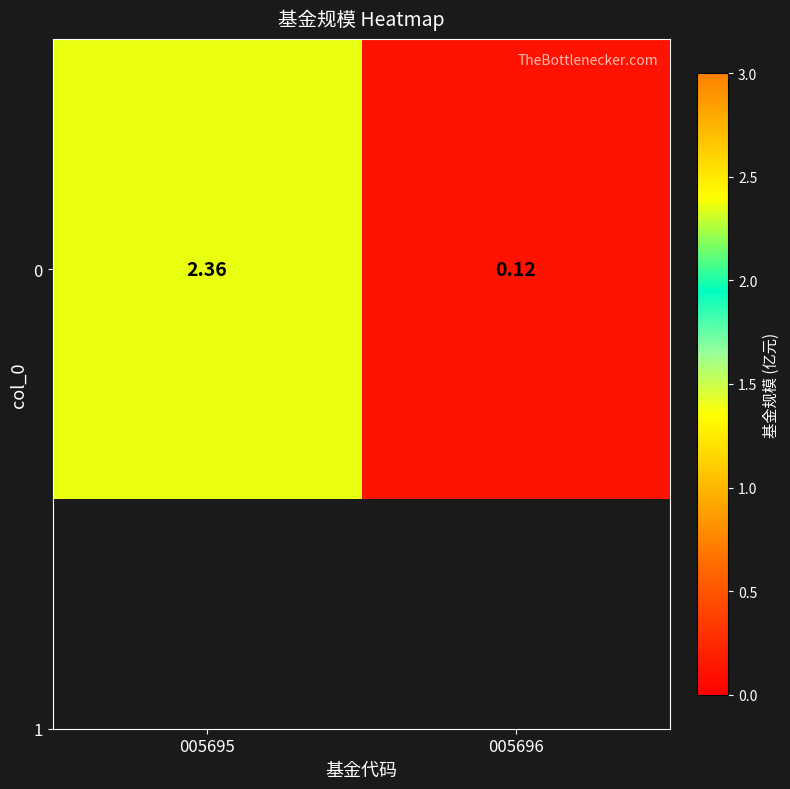

At which category does the chart reach its peak across all series?

005695